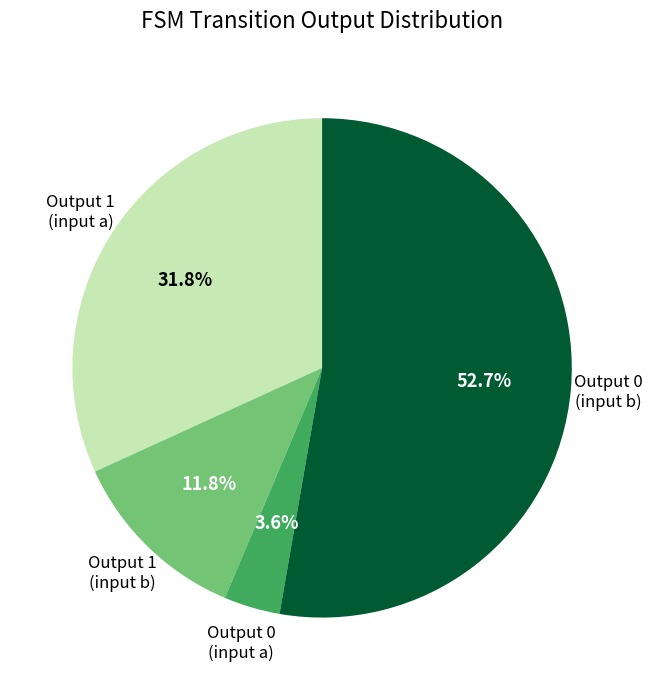

Between Output 0 (input a) and Output 1 (input a), which is larger?

Output 1 (input a)